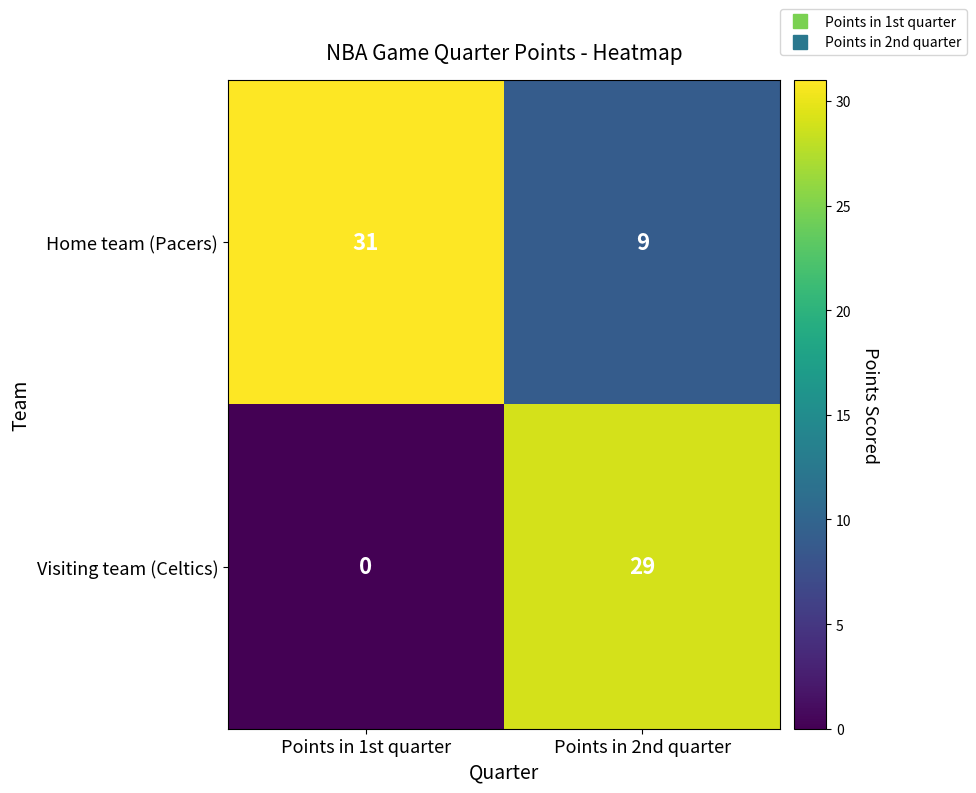

Reading right to left, what are all the values shown in this chart?

Home team (Pacers): Points in 2nd quarter=9	Points in 1st quarter=31
Visiting team (Celtics): Points in 2nd quarter=29	Points in 1st quarter=0